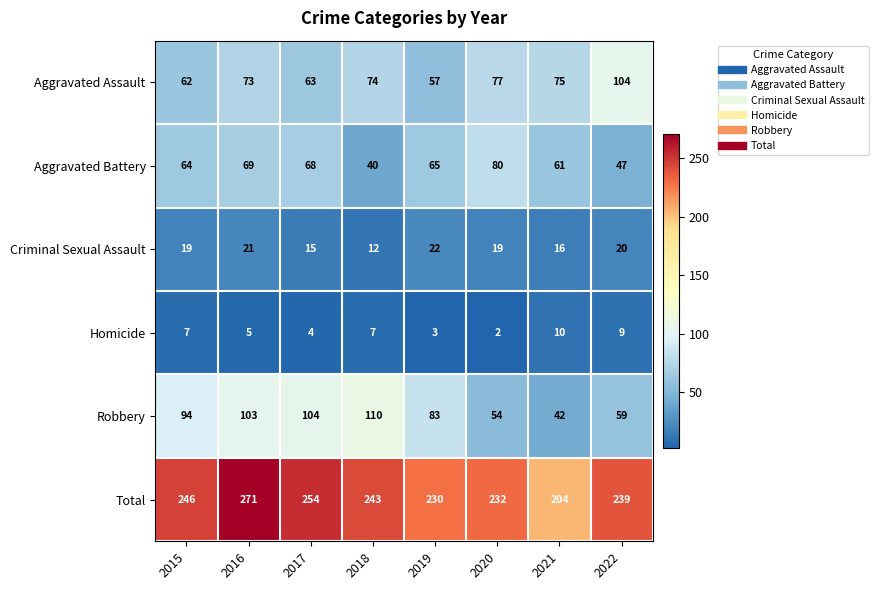

The Robbery series shows 91 at 2022. True or false?

False